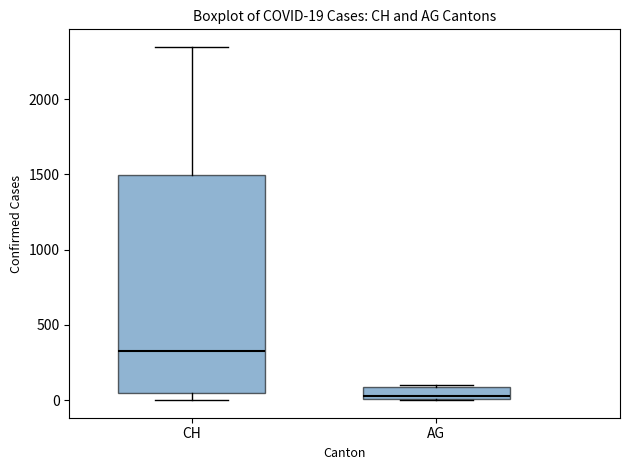

Comparing the boxes themselves (not the whiskers), which one is the tallest?

CH